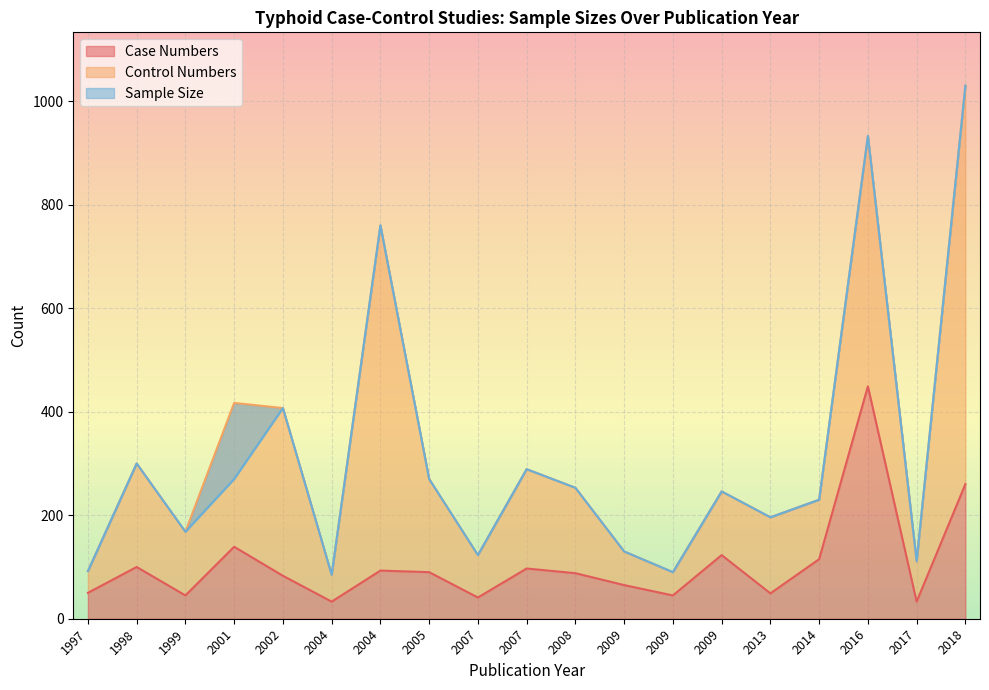

Between 2001 and 2017, which is larger?

2001